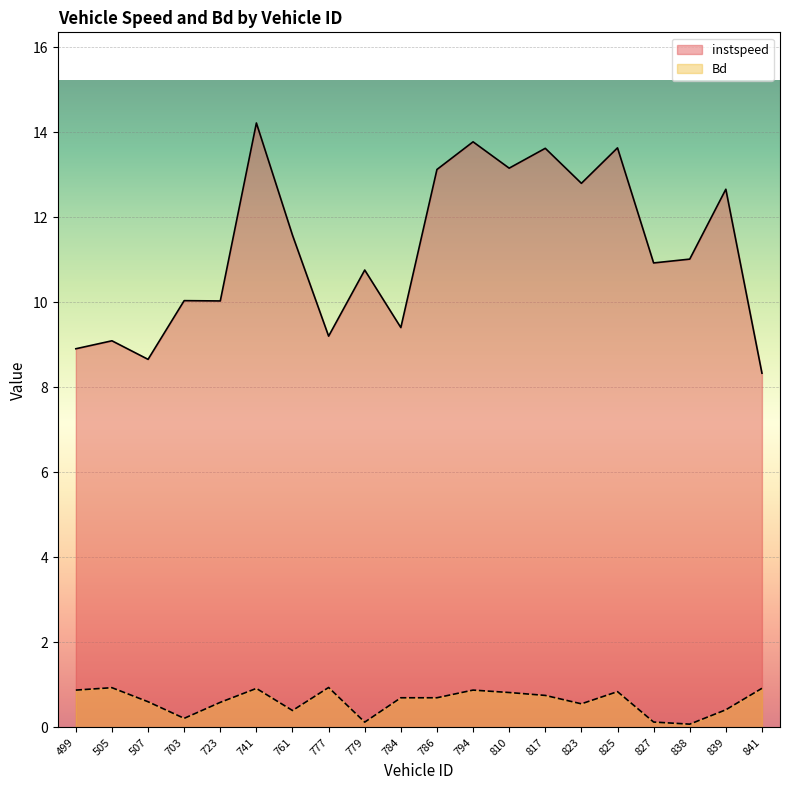

What is the label of the 2nd point from the left?

505.0